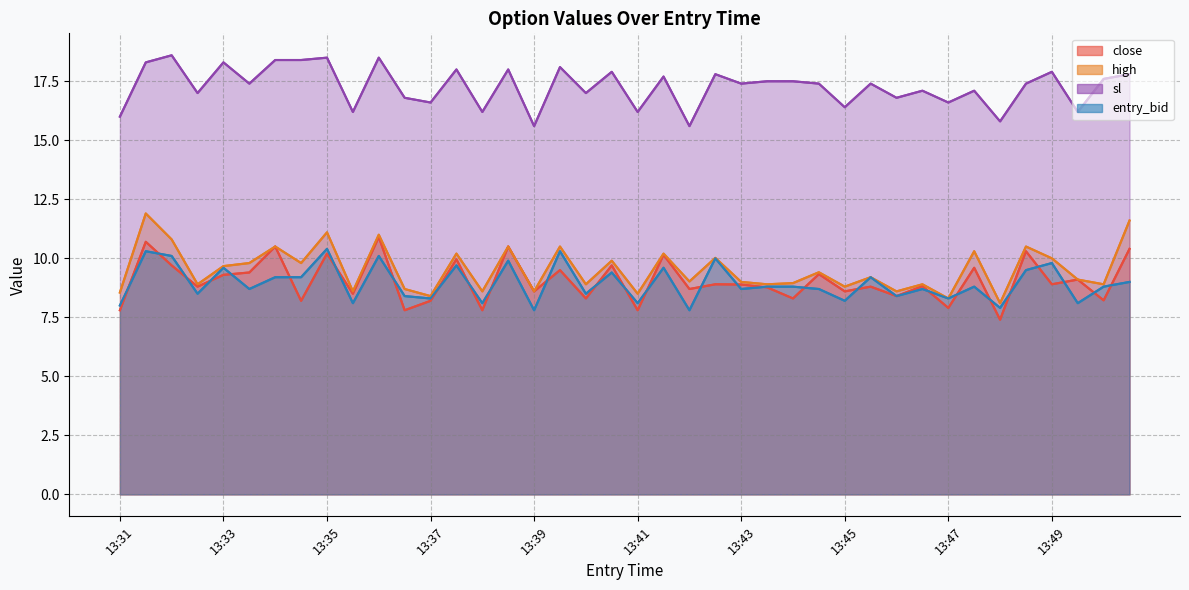

What is the value of the sl point at the 37th from the left?

17.9